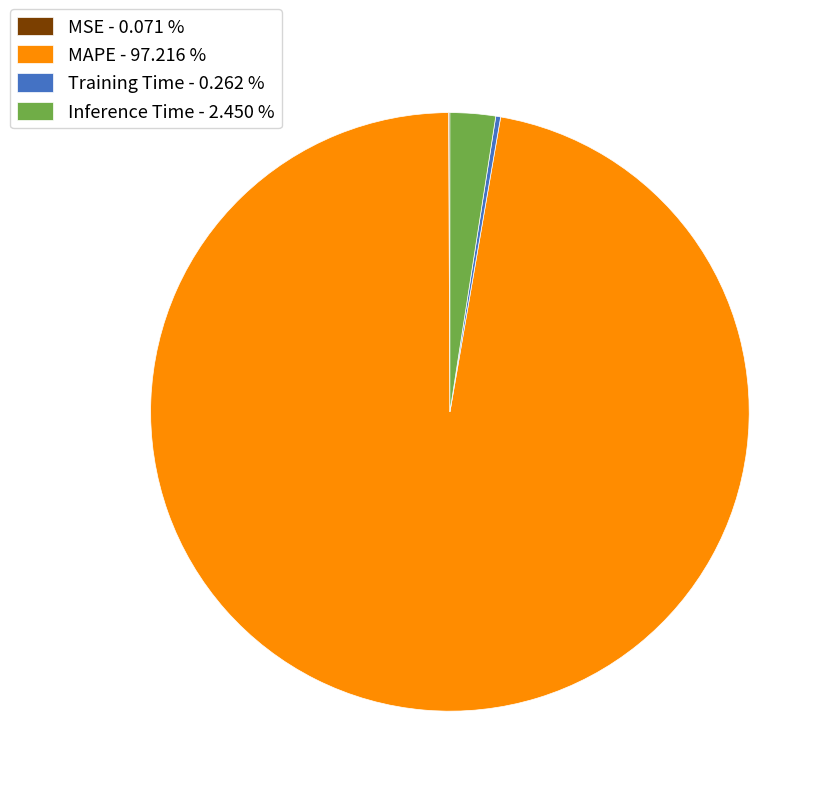

Does Inference Time - 2.450 % account for over 50% of the chart?

No